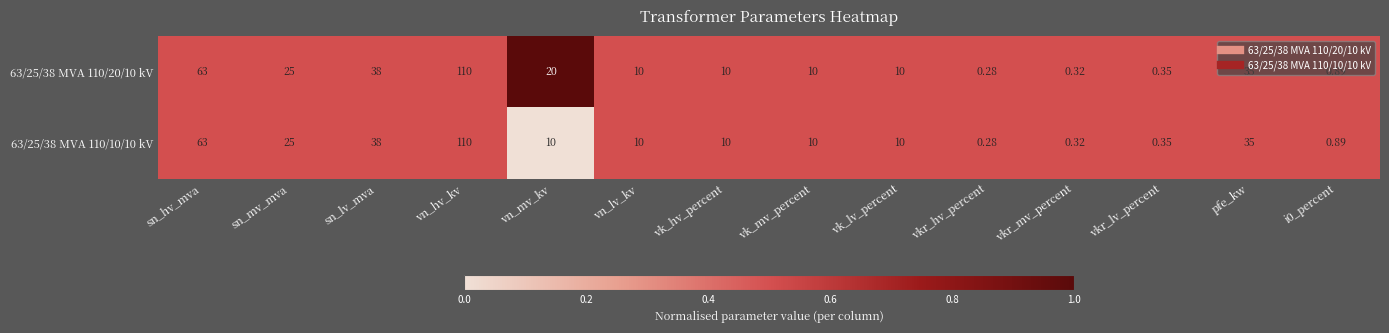

Rank the series by their average value, from lowest to highest.

63/25/38 MVA 110/10/10 kV, 63/25/38 MVA 110/20/10 kV